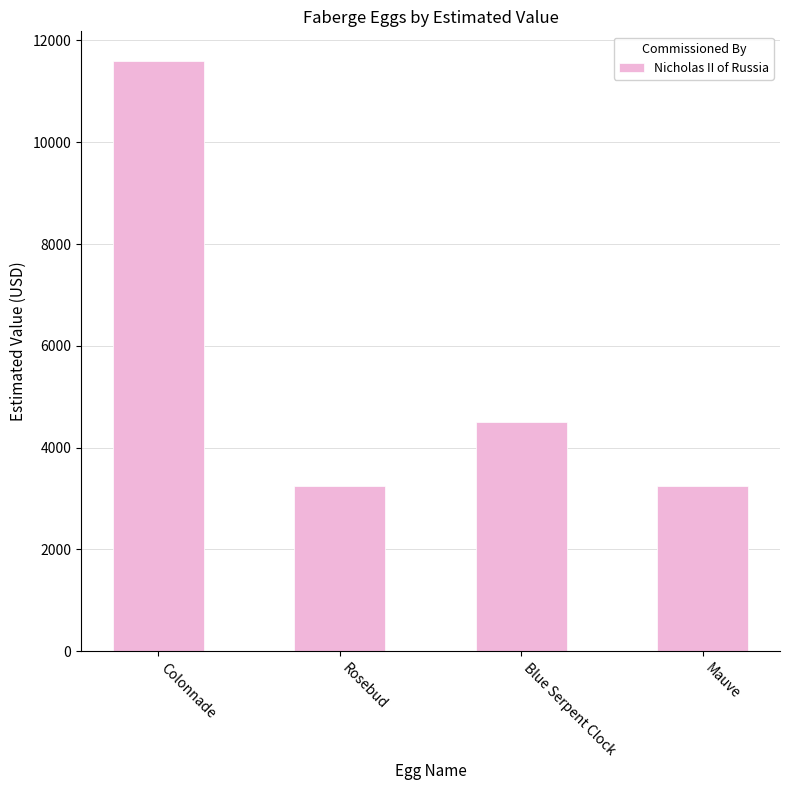

What is the label of the 1st bar from the right?

Mauve